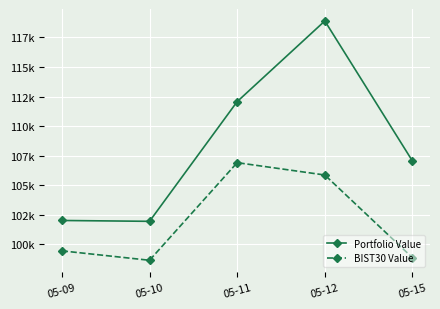

Which series has the largest total across all categories?

Portfolio Value